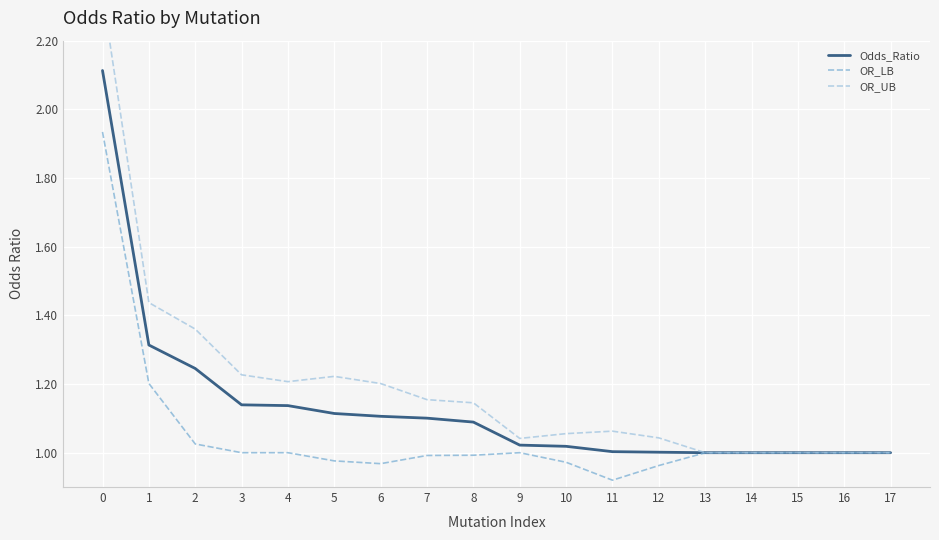

Which has a higher value, 16 or 11?

11